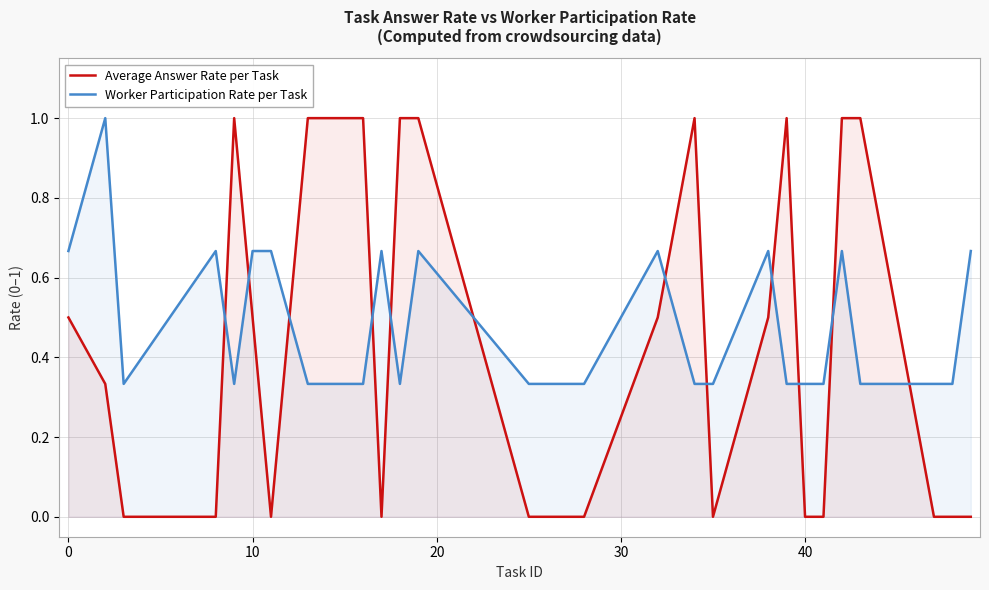

After their last crossing, which series has the higher values: Worker Participation Rate per Task or Average Answer Rate per Task?

Worker Participation Rate per Task